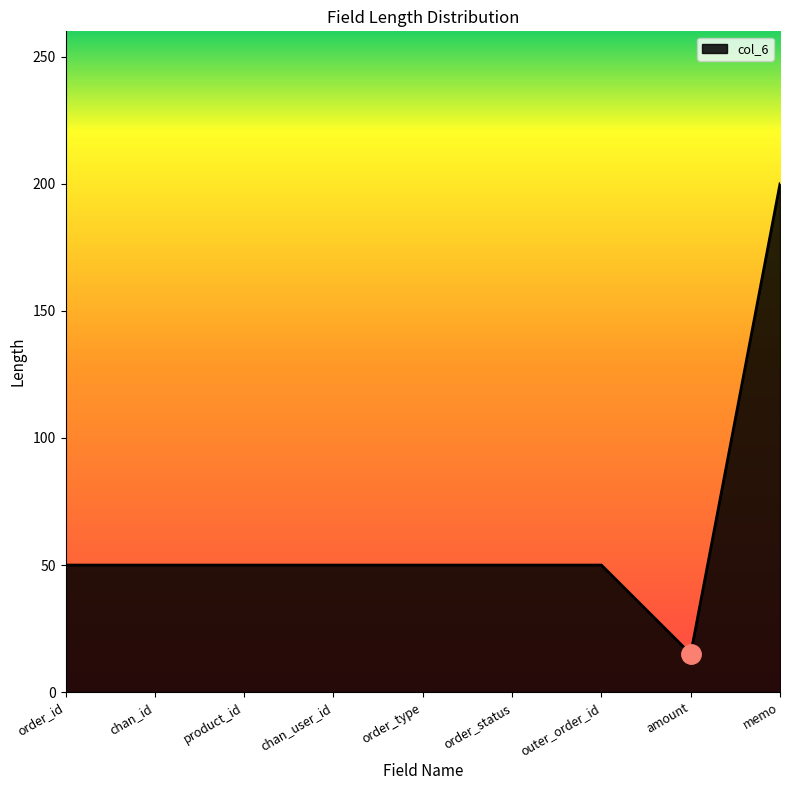

What is the average value?

63